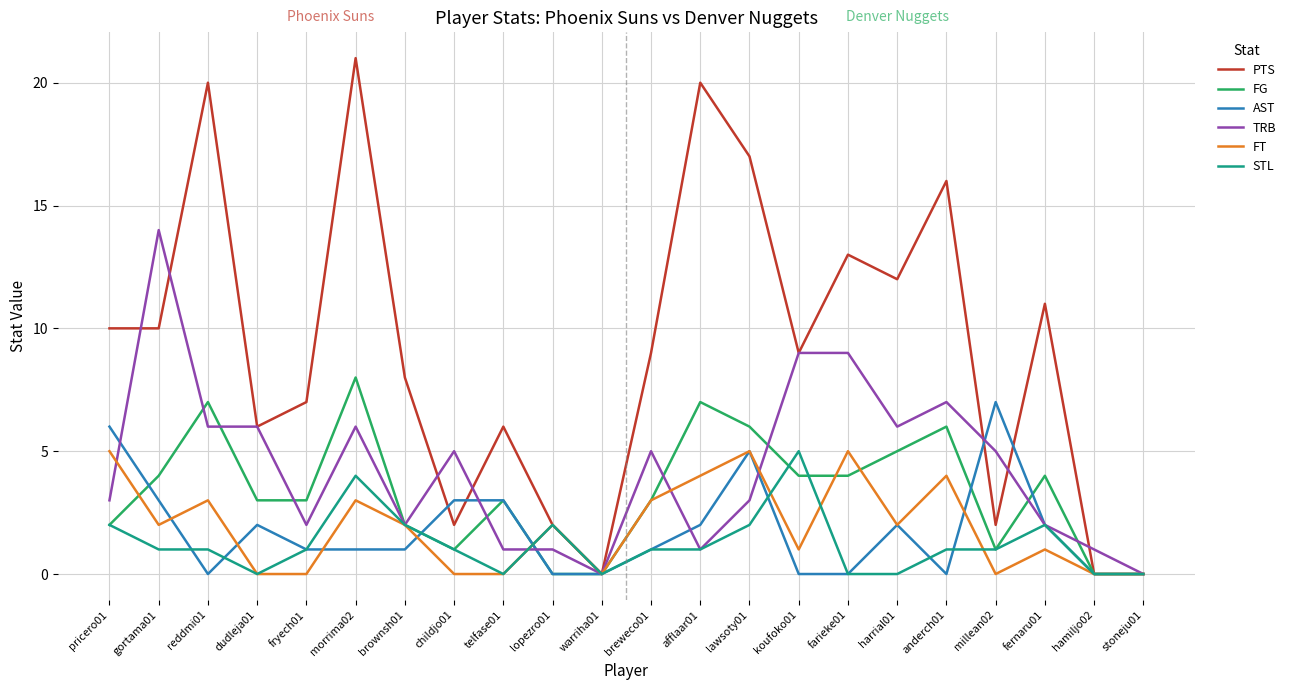

Which series has the largest range (max minus min)?

PTS